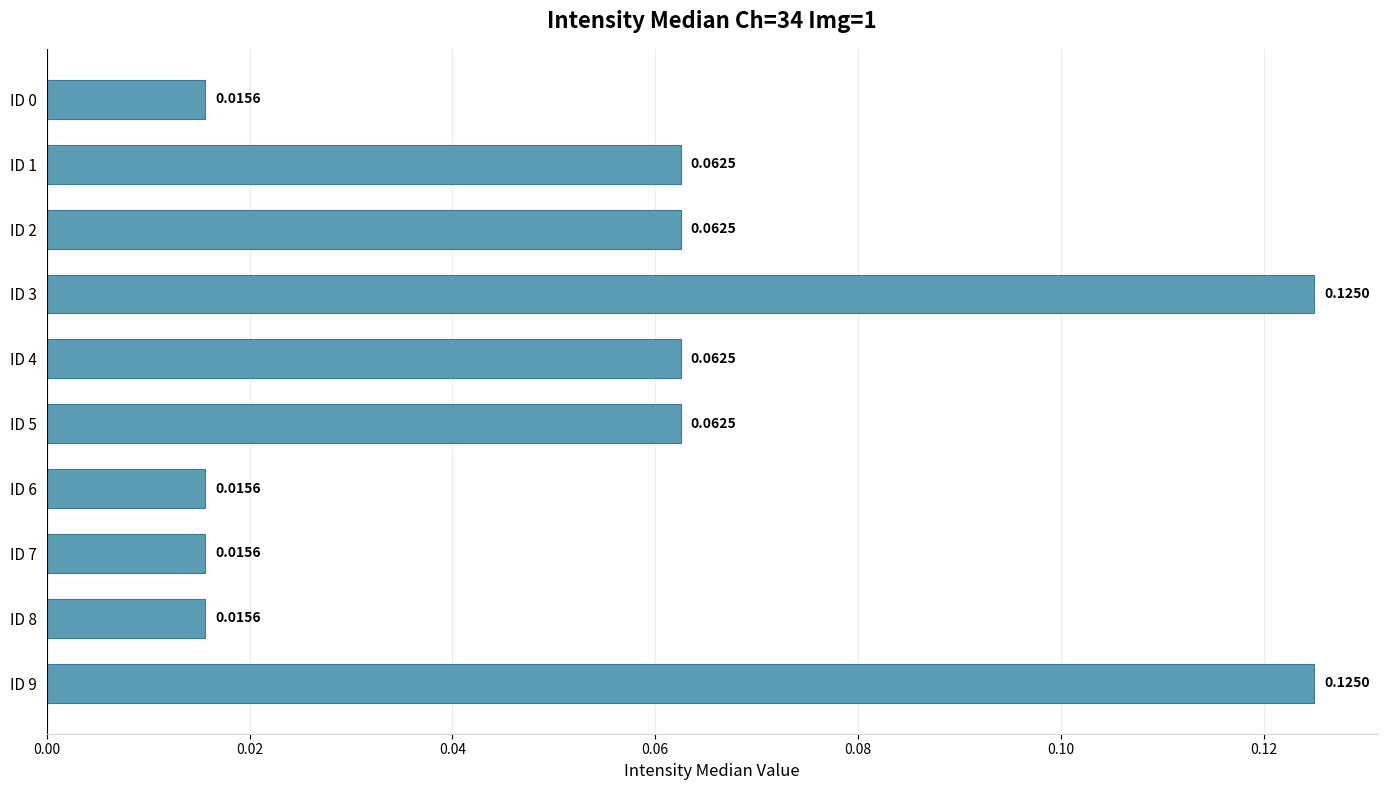

How many data points does each series have?

10